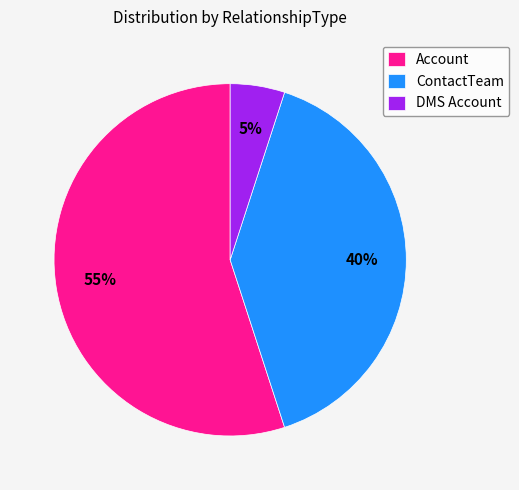

Rank the categories by value from highest to lowest.

Account, ContactTeam, DMS Account